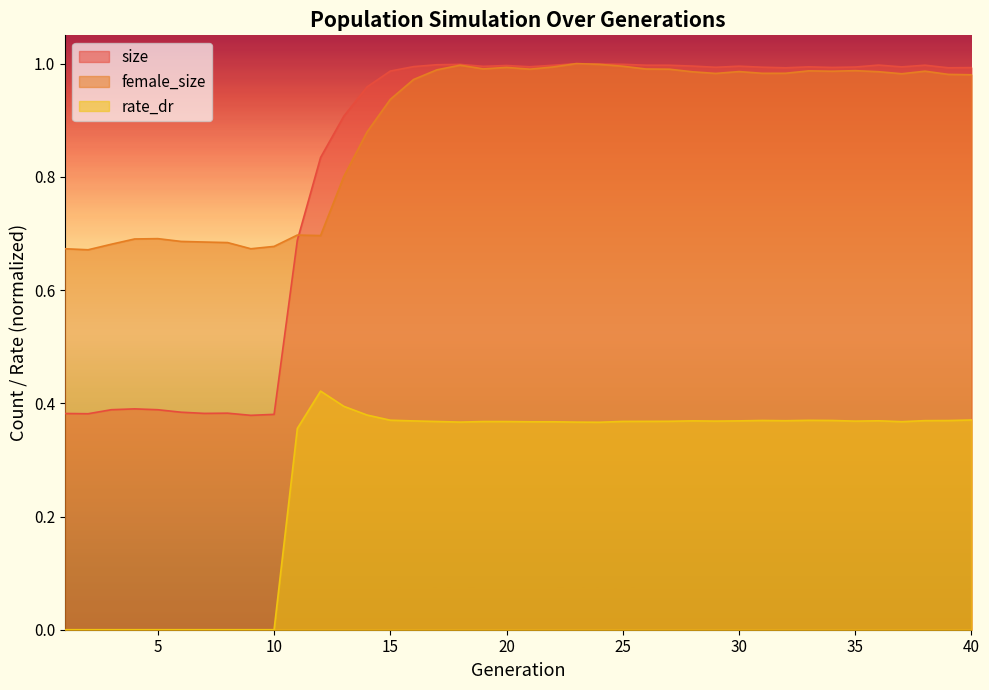

Reading left to right, what are all the values shown in this chart?

size: 1=0.4	2=0.4	3=0.4	4=0.4	5=0.4	6=0.4	7=0.4	8=0.4	9=0.4	10=0.4	11=0.7	12=0.8	13=0.9	14=1.0	15=1.0	16=1.0	17=1.0	18=1.0	19=1.0	20=1.0	21=1.0	22=1.0	23=1.0	24=1.0	25=1.0	26=1.0	27=1.0	28=1.0	29=1.0	30=1.0	31=1.0	32=1.0	33=1.0	34=1.0	35=1.0	36=1.0	37=1.0	38=1.0	39=1.0	40=1.0
female_size: 1=0.7	2=0.7	3=0.7	4=0.7	5=0.7	6=0.7	7=0.7	8=0.7	9=0.7	10=0.7	11=0.7	12=0.7	13=0.8	14=0.9	15=0.9	16=1.0	17=1.0	18=1.0	19=1.0	20=1.0	21=1.0	22=1.0	23=1.0	24=1.0	25=1.0	26=1.0	27=1.0	28=1.0	29=1.0	30=1.0	31=1.0	32=1.0	33=1.0	34=1.0	35=1.0	36=1.0	37=1.0	38=1.0	39=1.0	40=1.0
rate_dr: 1=0.0	2=0.0	3=0.0	4=0.0	5=0.0	6=0.0	7=0.0	8=0.0	9=0.0	10=0.0	11=0.4	12=0.4	13=0.4	14=0.4	15=0.4	16=0.4	17=0.4	18=0.4	19=0.4	20=0.4	21=0.4	22=0.4	23=0.4	24=0.4	25=0.4	26=0.4	27=0.4	28=0.4	29=0.4	30=0.4	31=0.4	32=0.4	33=0.4	34=0.4	35=0.4	36=0.4	37=0.4	38=0.4	39=0.4	40=0.4